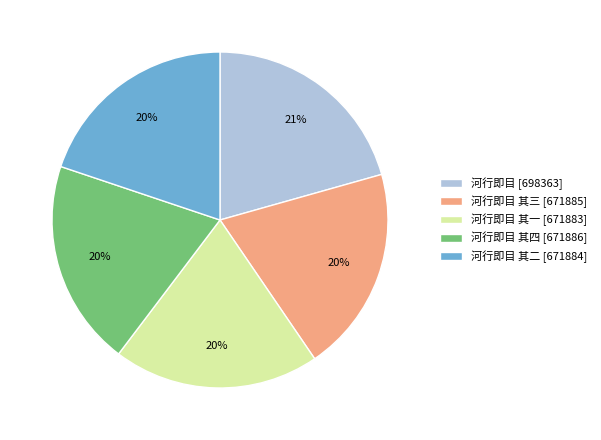

To the nearest percent, what percentage of the pie is 河行即目 其三 [671885]?

20%